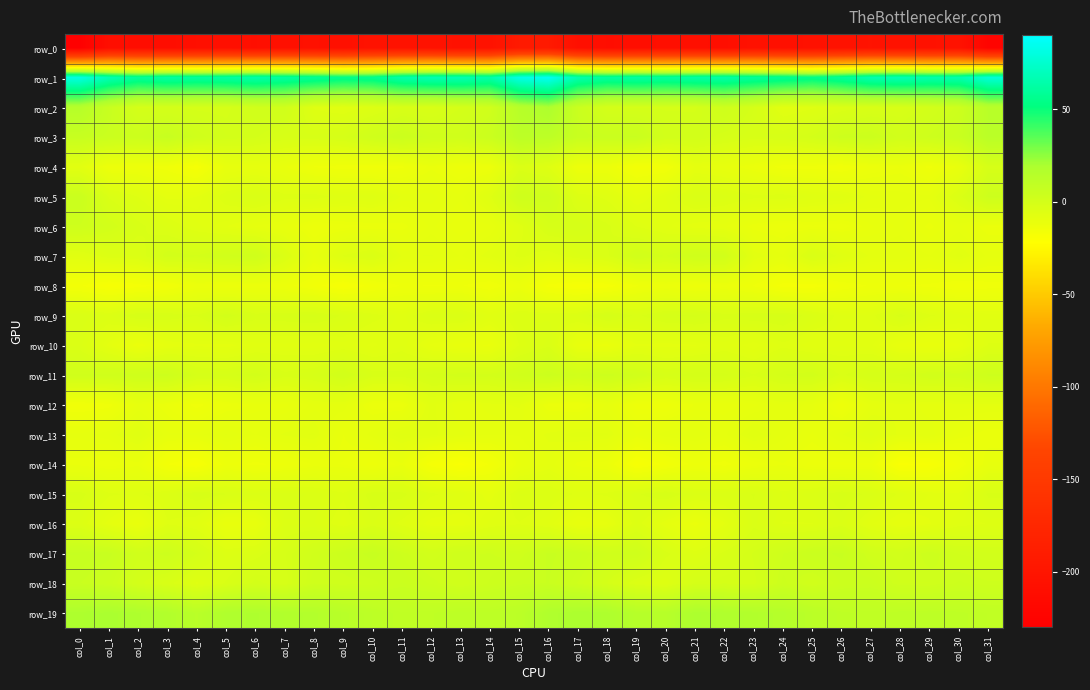

The value of row_12 at col_19 is -13.5. True or false?

True